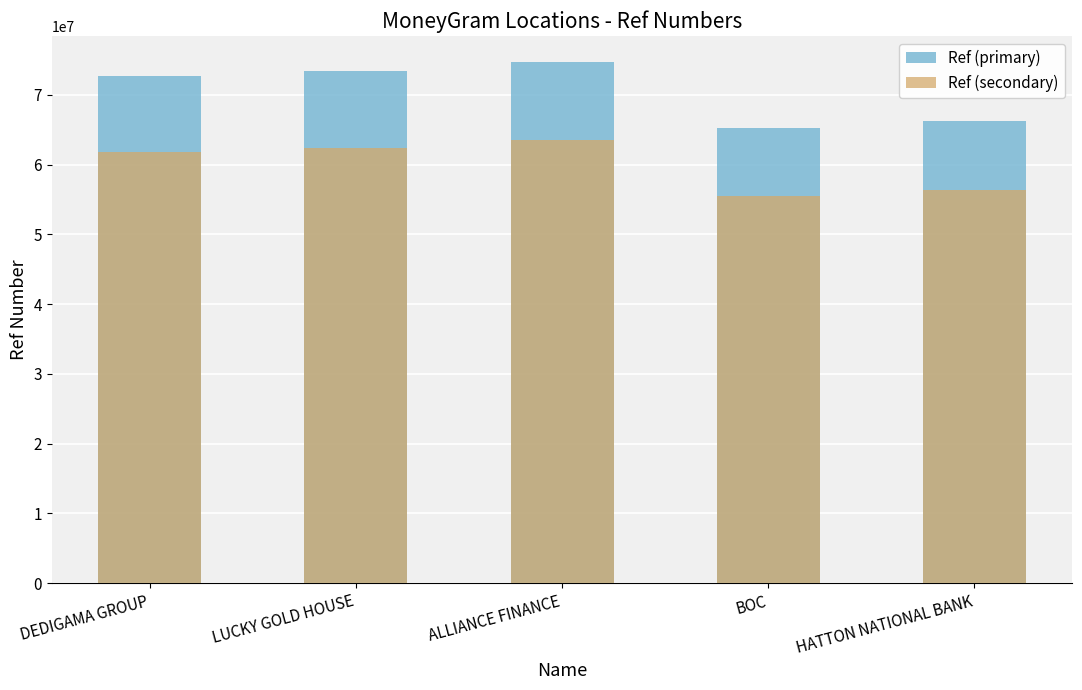

At which category is the sum across all series the highest?

ALLIANCE FINANCE